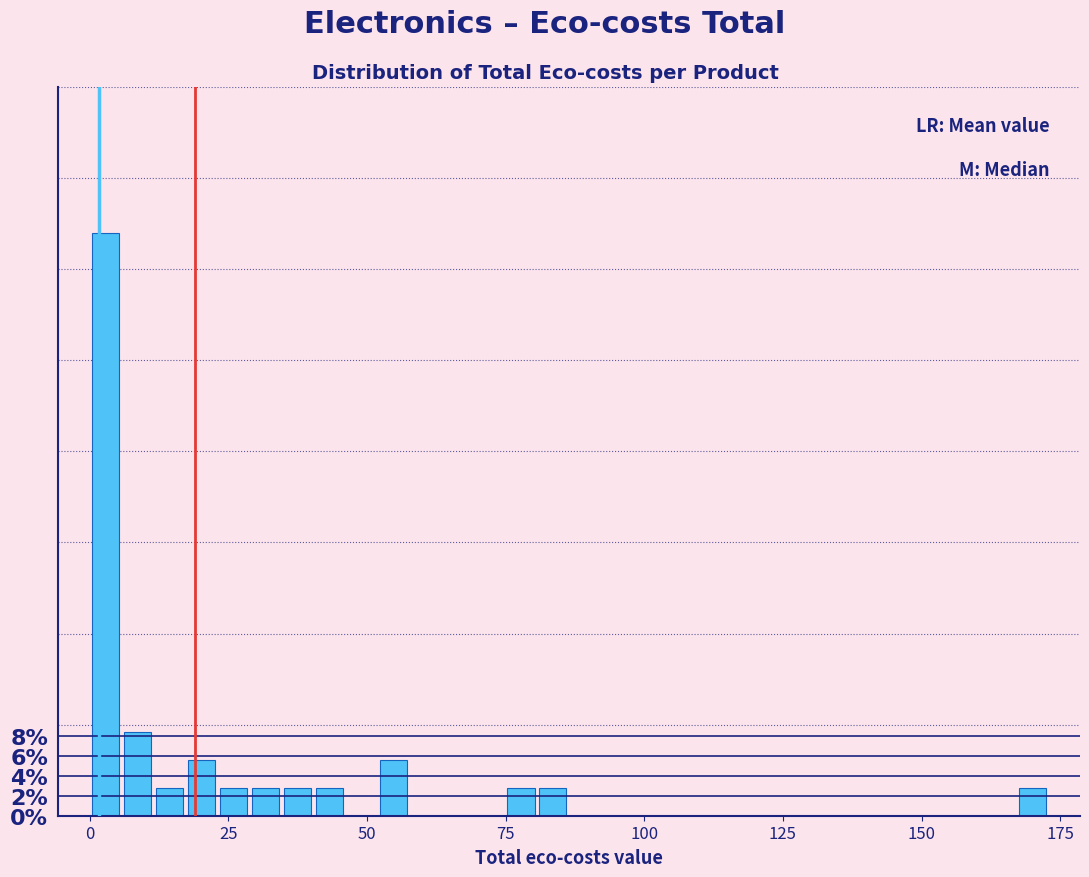

Read against the x-axis, roughly where is the centre of the tallest bar?

5